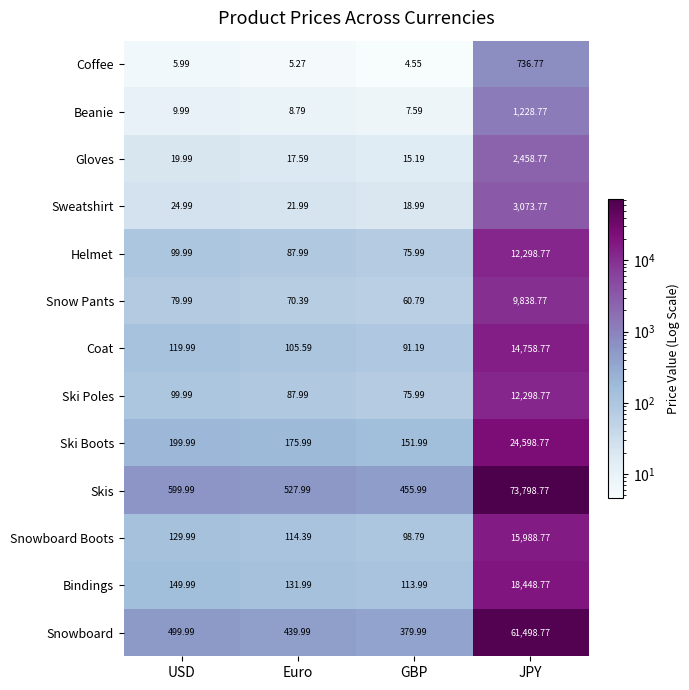

Between USD and JPY, which series saw the biggest shift?

Skis